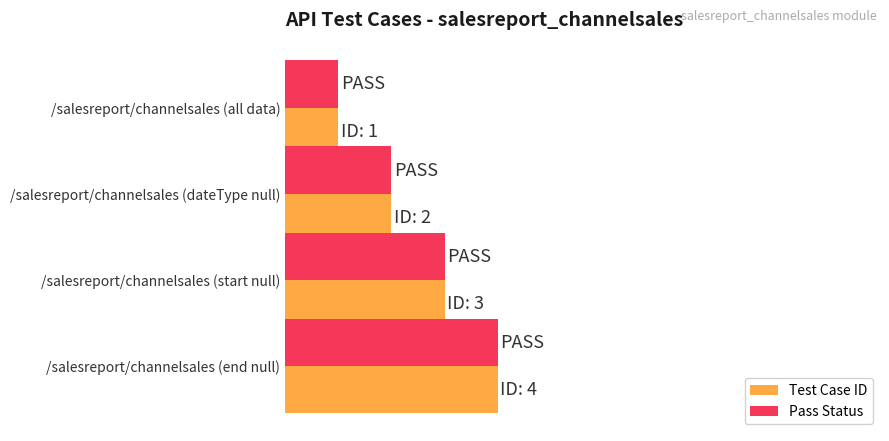

At which label is Test Case ID closest to 2?

/salesreport/channelsales (dateType null)